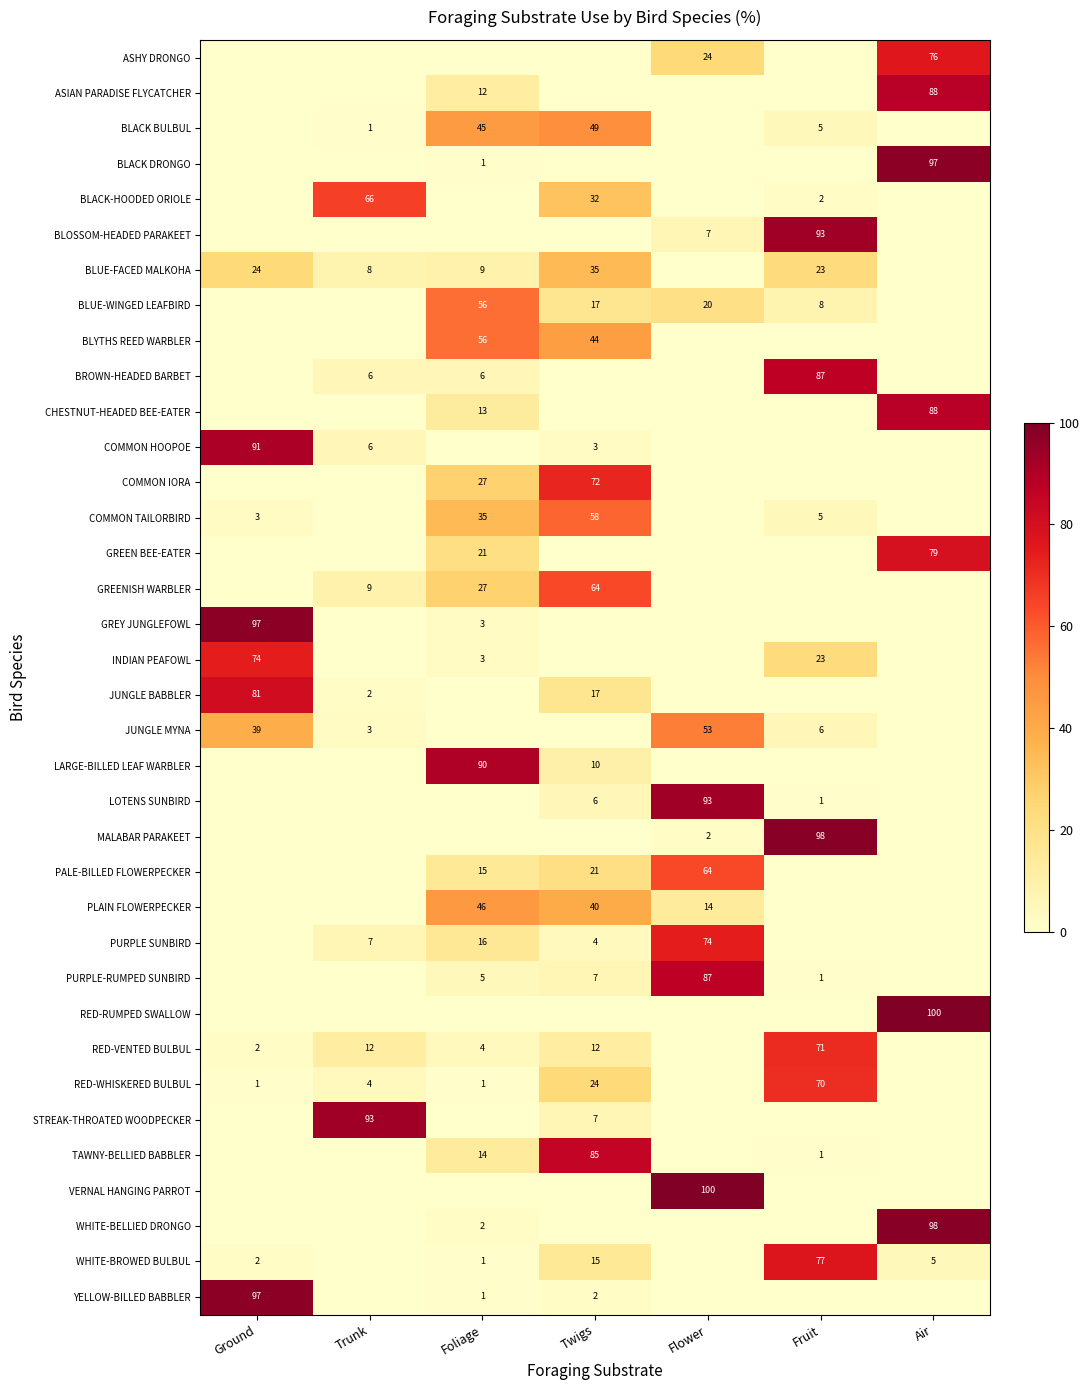

Is it true that MALABAR PARAKEET equals 2 at Flower?

True